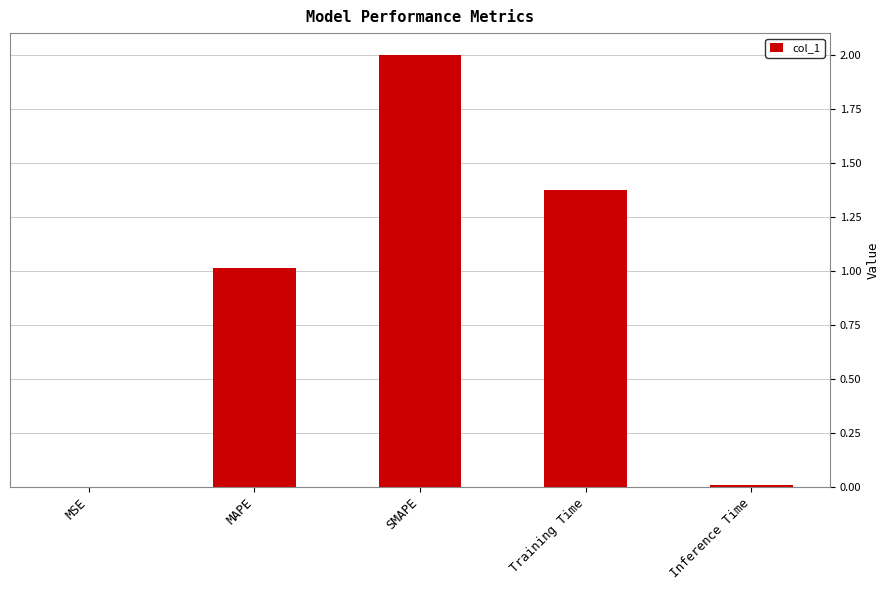

Which label corresponds to the largest value in the chart?

SMAPE